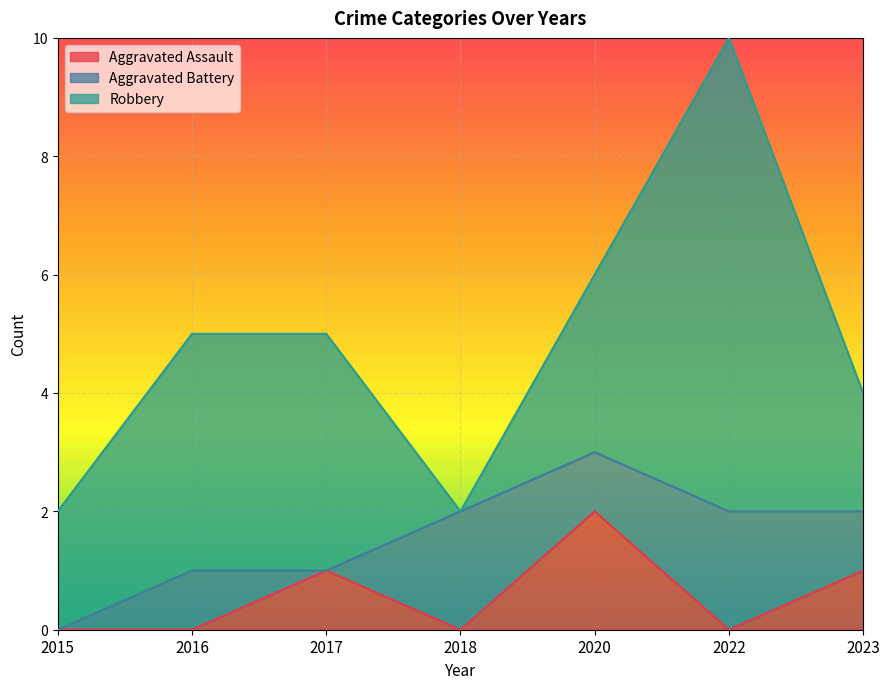

The value of Aggravated Battery at 2016 is 1. True or false?

True